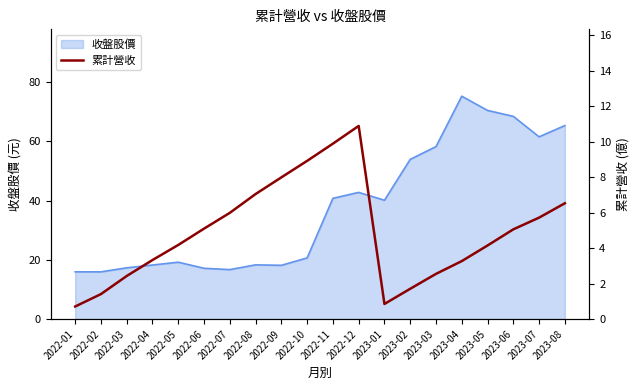

Which category has the highest value in the 收盤股價 series?

2023-04